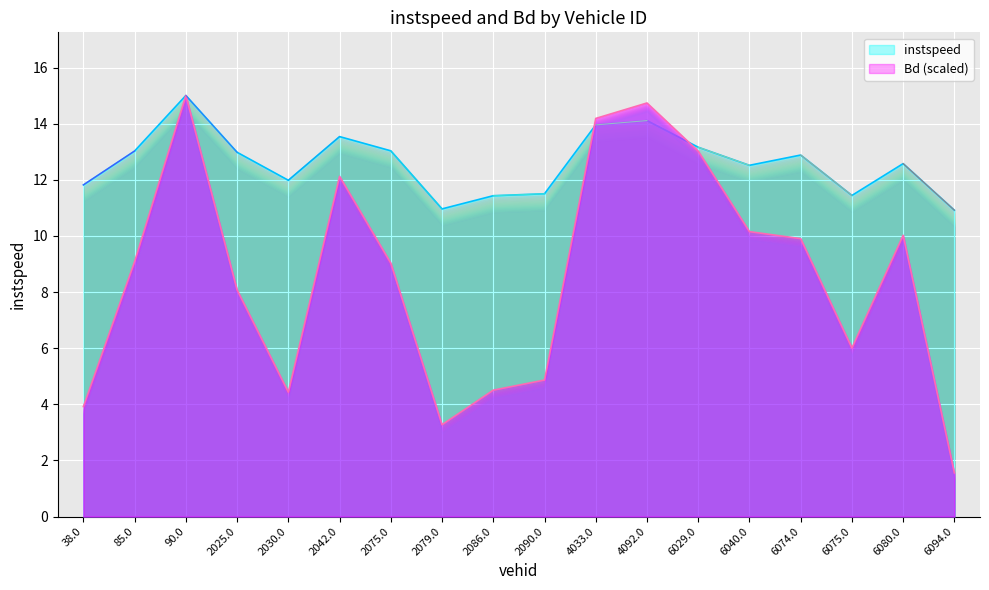

Between 2030.0 and 38.0, which is larger?

2030.0